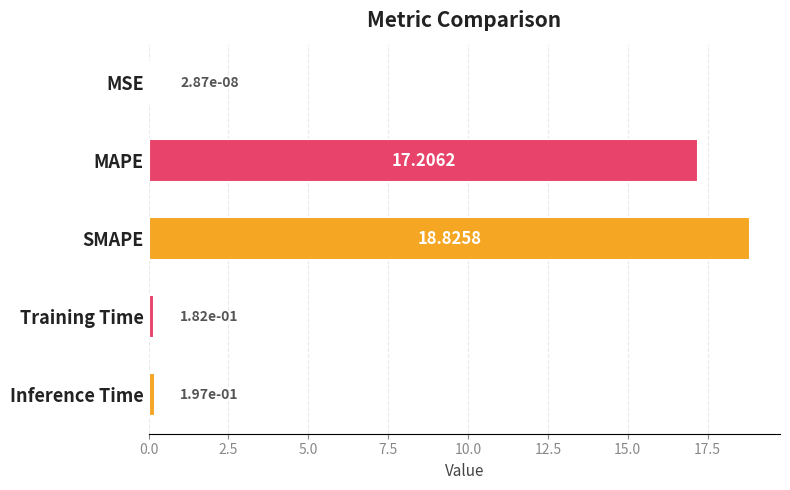

Between MSE and Training Time, which is larger?

Training Time